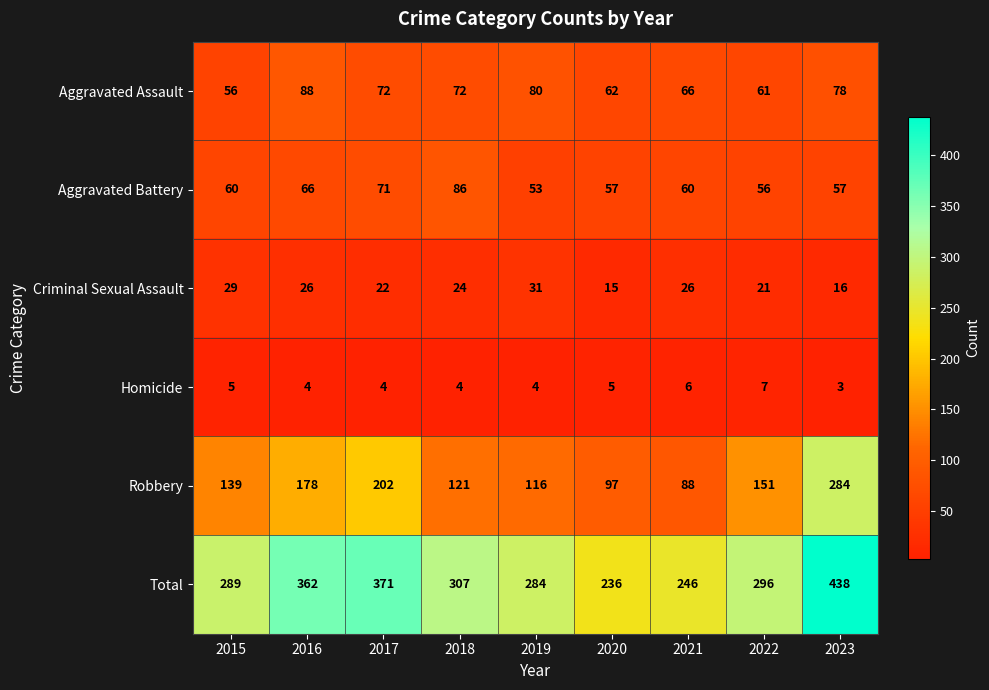

Which label corresponds to the largest value in the chart?

2023